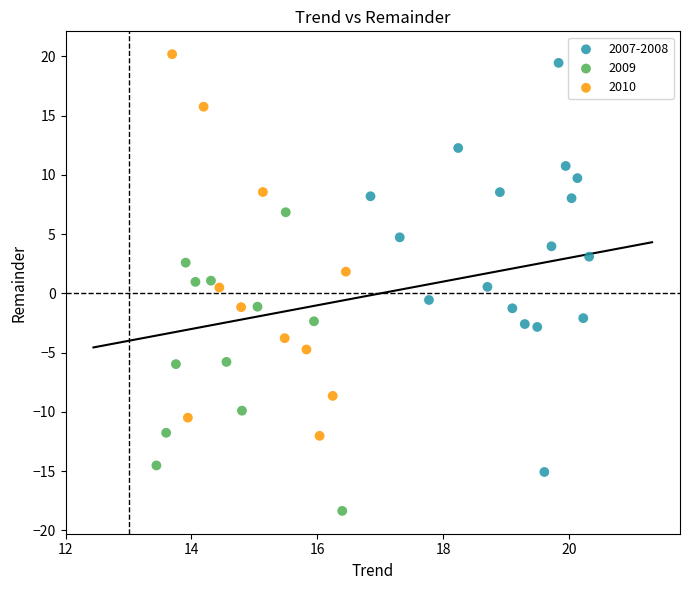

What are all the series names shown in the legend?

2007-2008, 2009, 2010